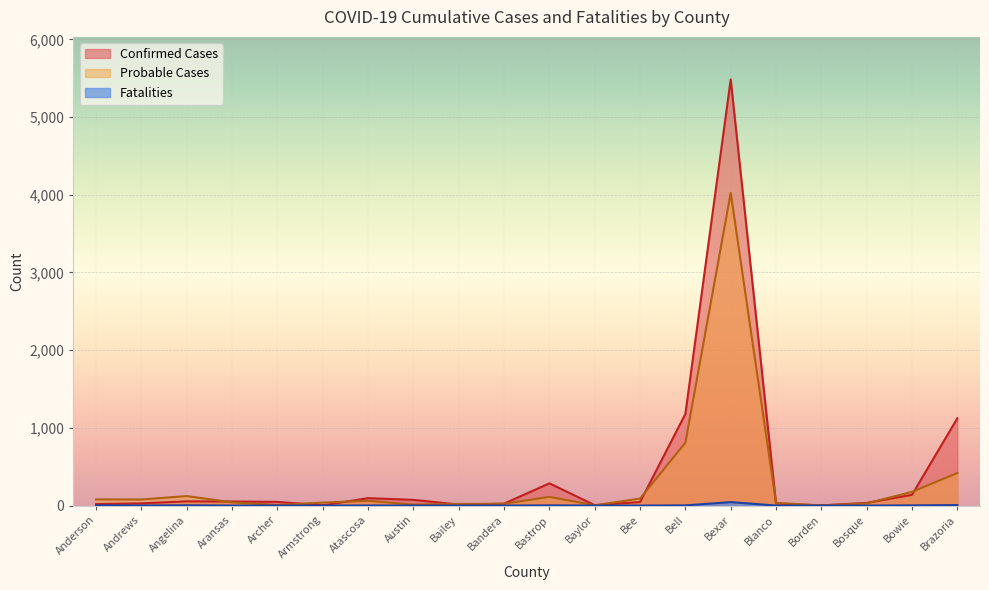

What are all the series names shown in the legend?

Confirmed Cases, Probable Cases, Fatalities